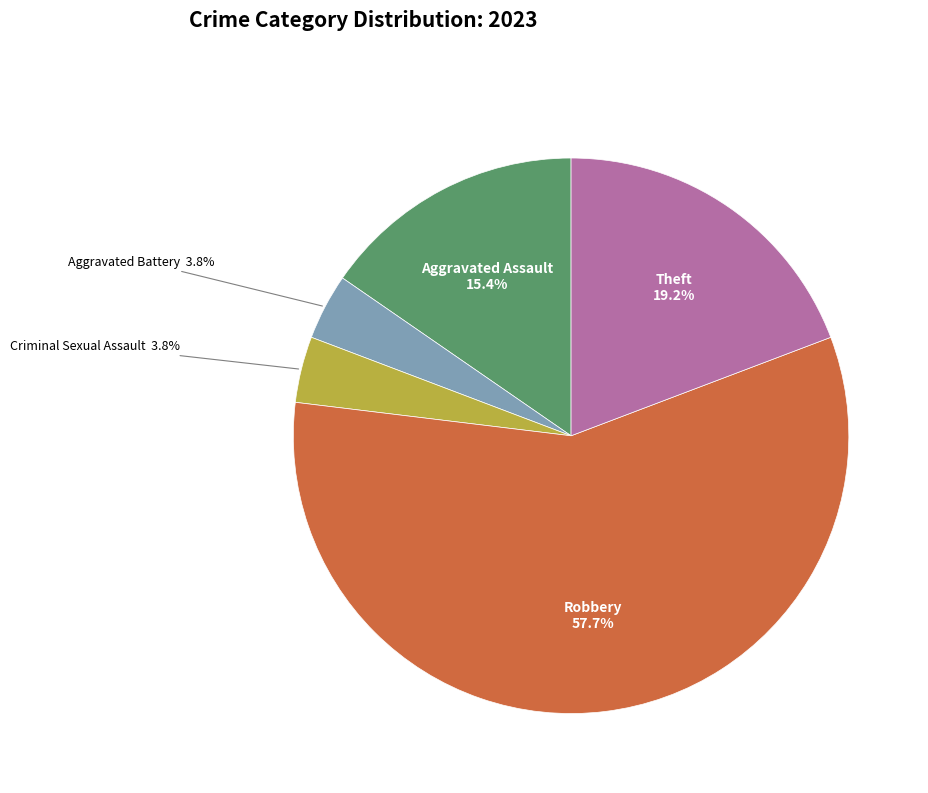

How many slices are in this pie chart?

5